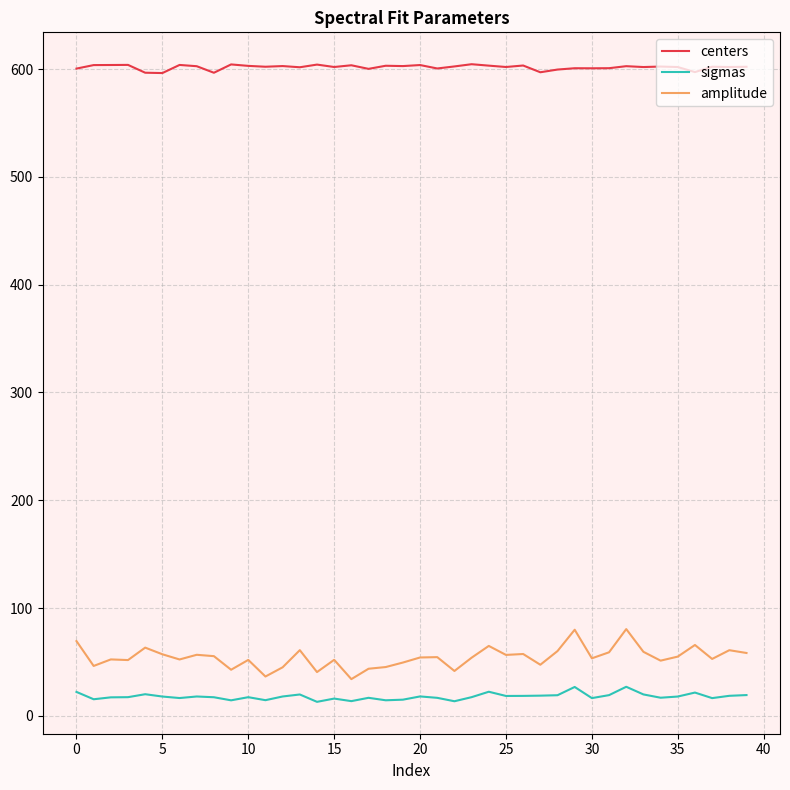

Which series has the largest total across all categories?

centers